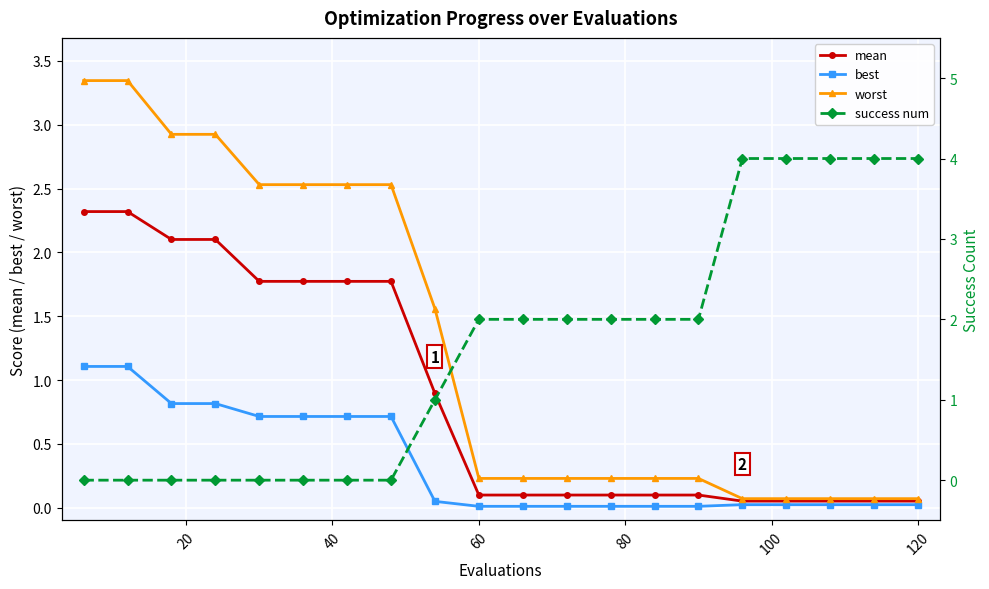

What is the highest value of the best series?

1.1